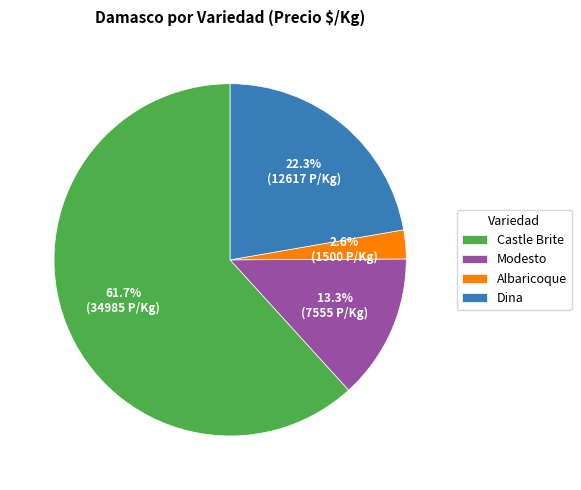

To the nearest percent, what portion does Castle Brite represent?

62%